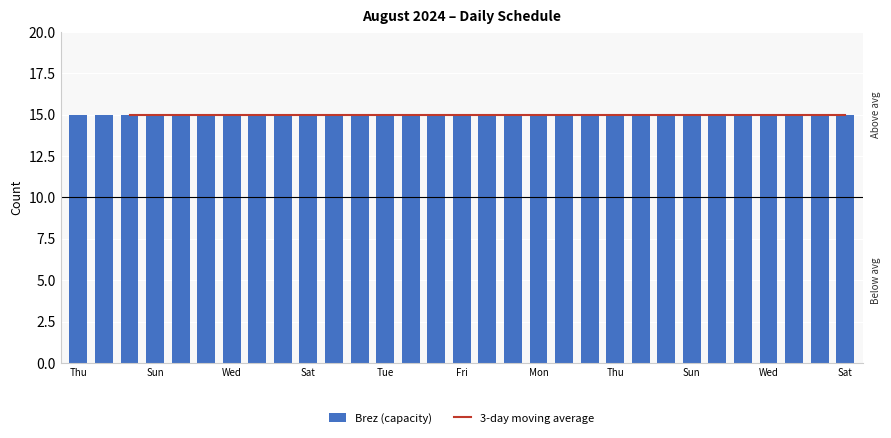

Which series has the widest spread of values?

Brez (capacity)